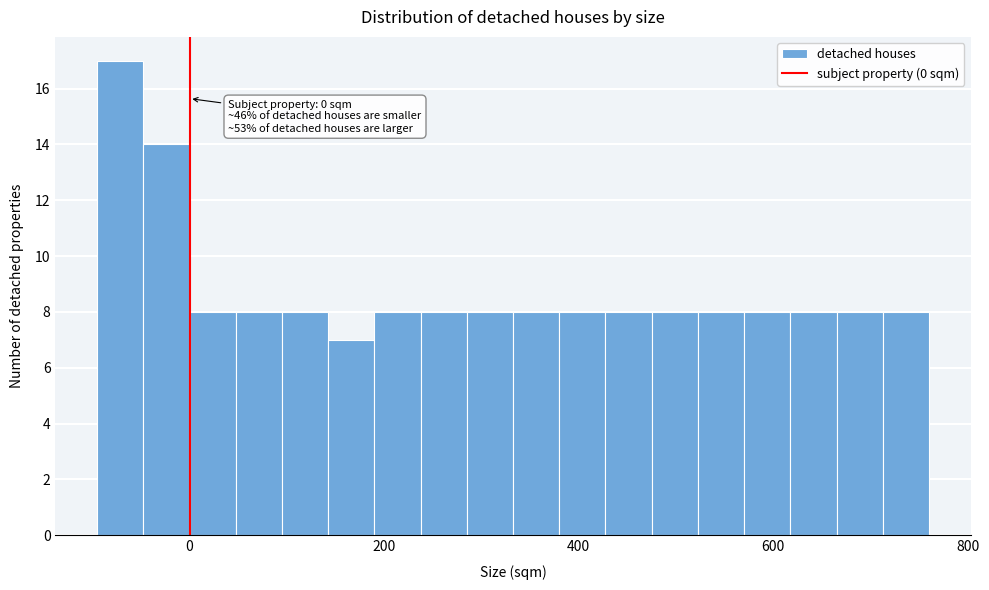

Read against the x-axis, roughly where is the centre of the tallest bar?

-80